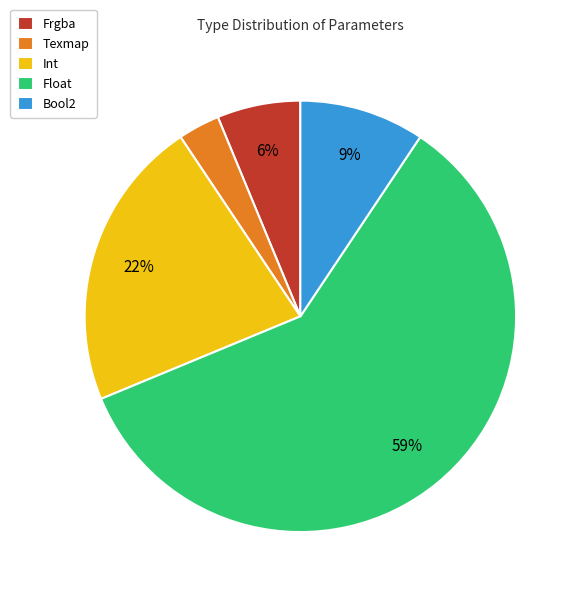

Combined, do Bool2 and Float account for over 50%?

Yes